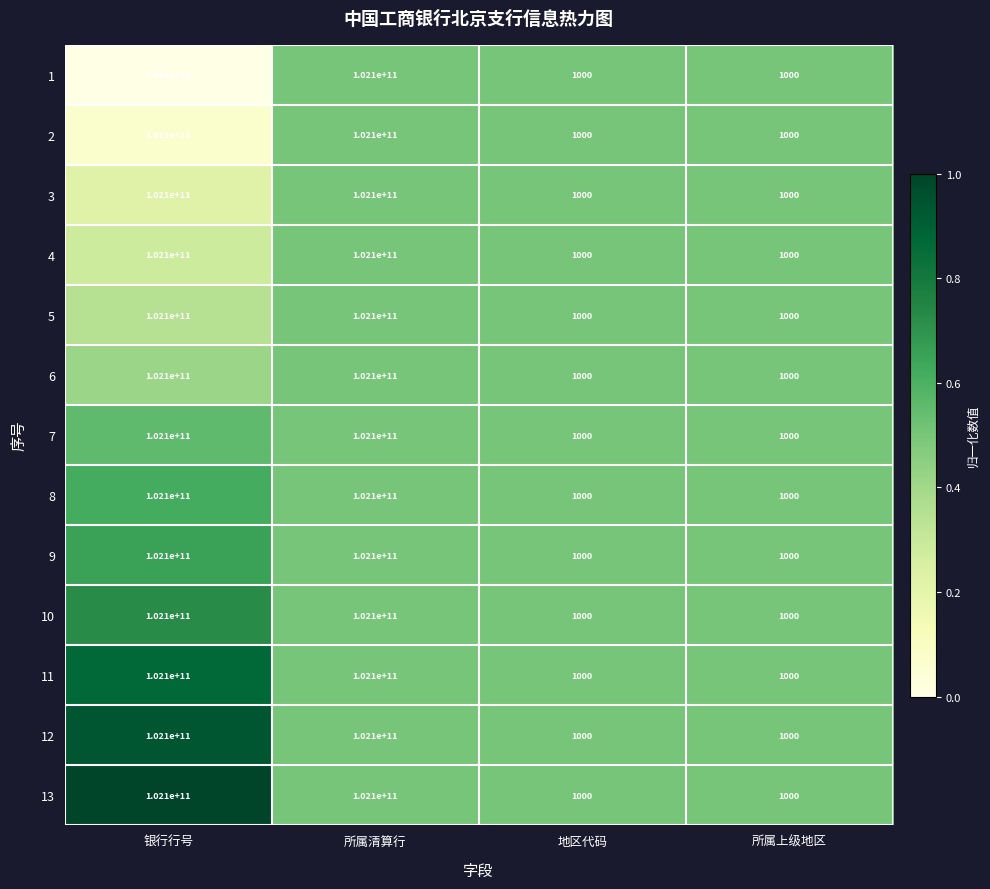

The 10 series shows 102100000000 at 银行行号. True or false?

True